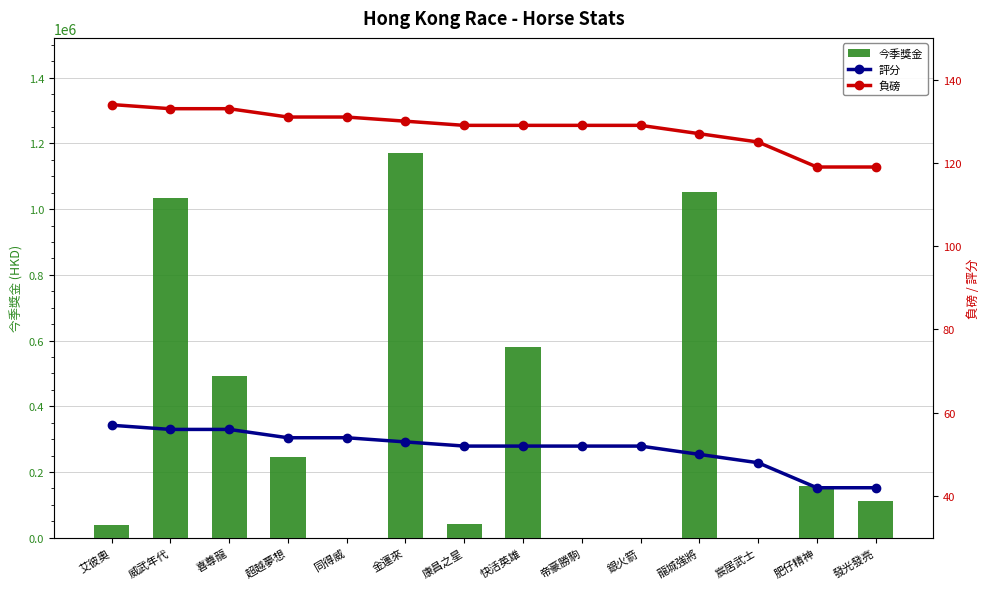

Which series has the widest spread of values?

今季獎金